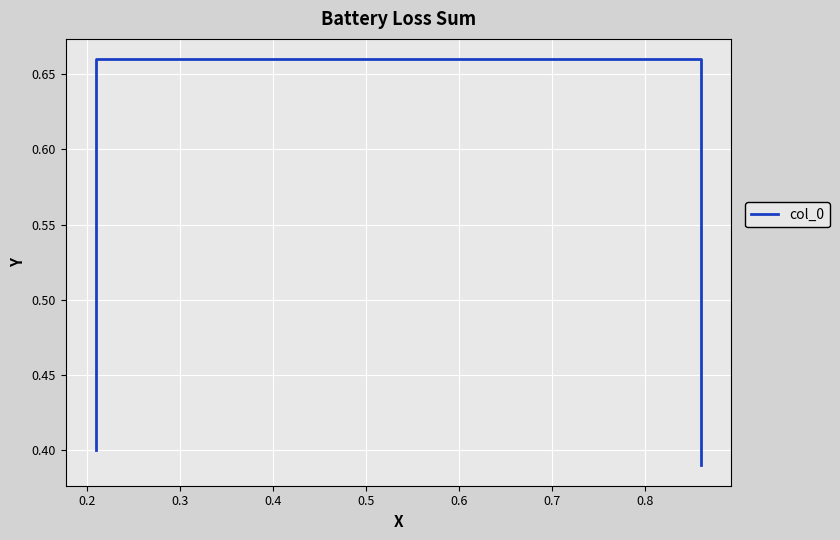

Reading left to right, transcribe all the data shown in this chart.

0.4	0.7	0.7	0.4